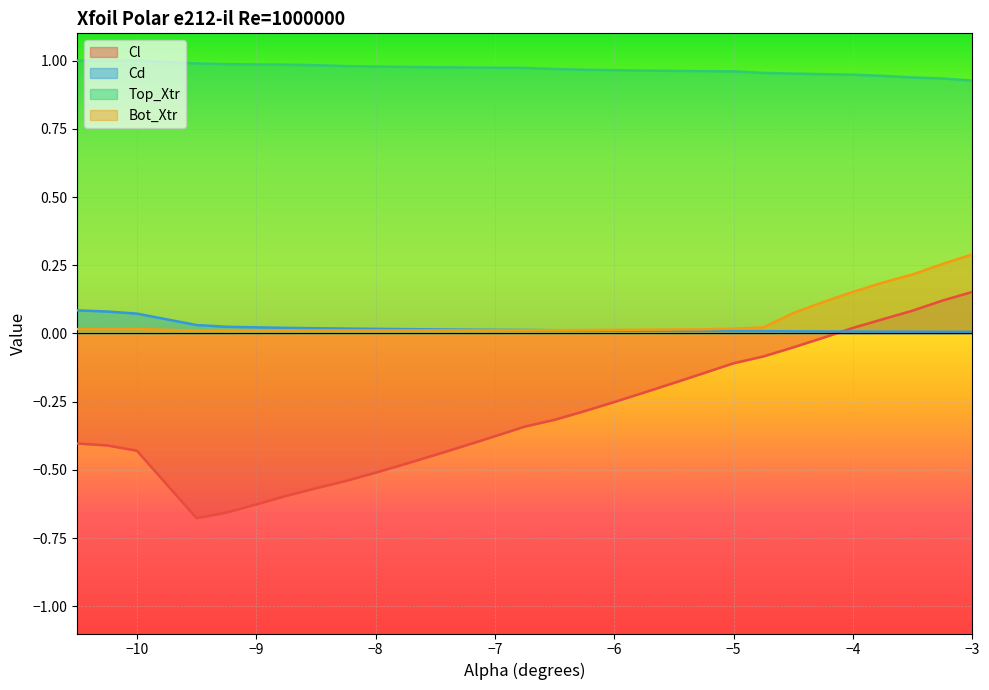

Is it true that Bot_Xtr equals 0.0 at -9.0?

False